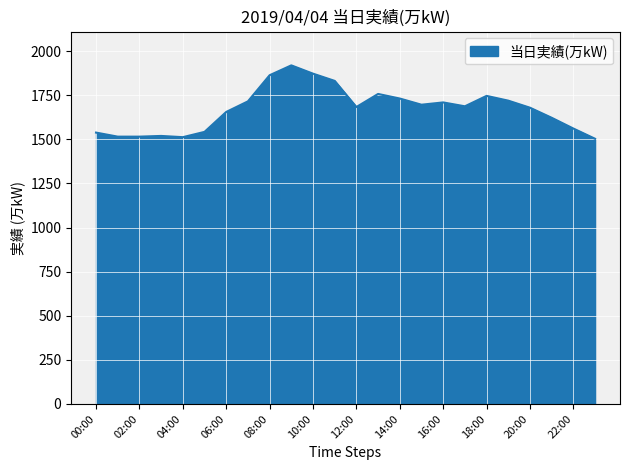

What is the smallest value displayed?

1503